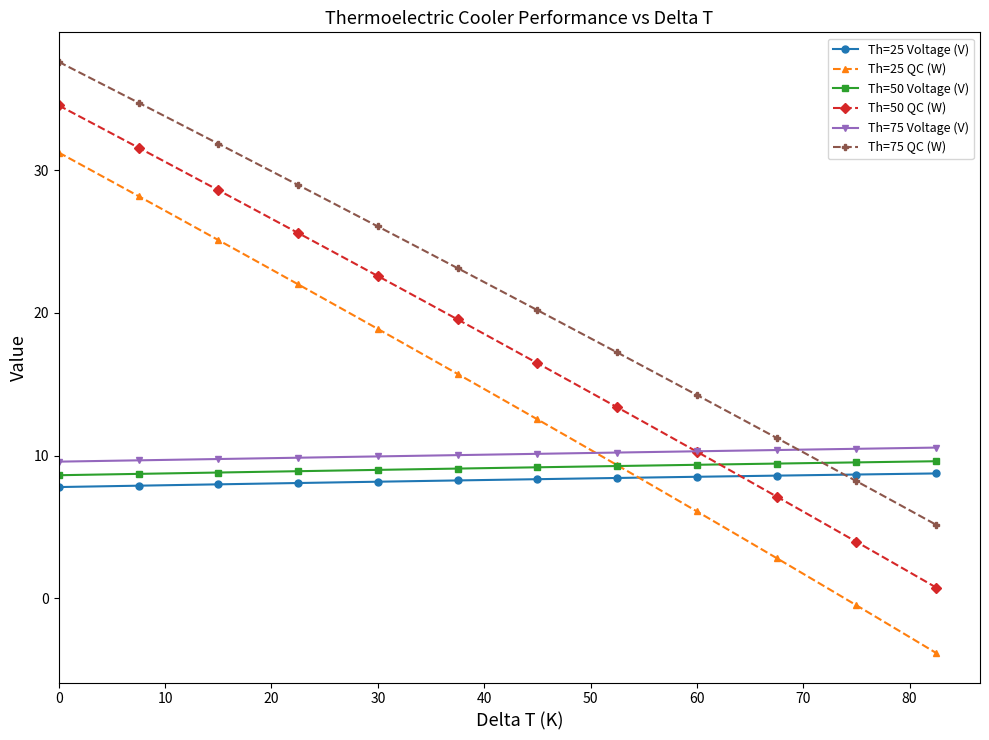

What is the value of the Th=25 Voltage (V) point at the 16th from the left?

8.3